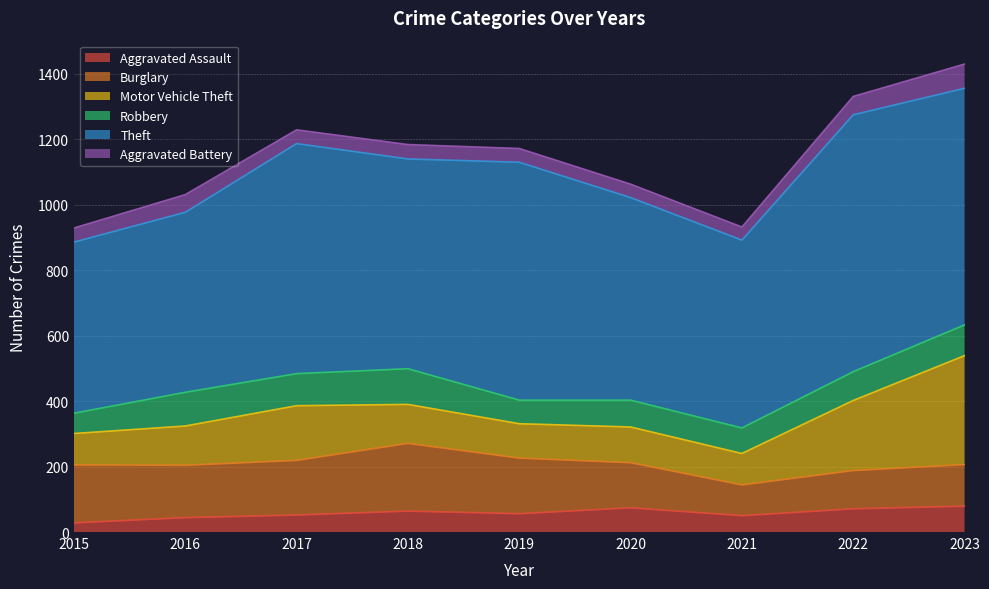

At which label does Robbery reach its peak?

2018